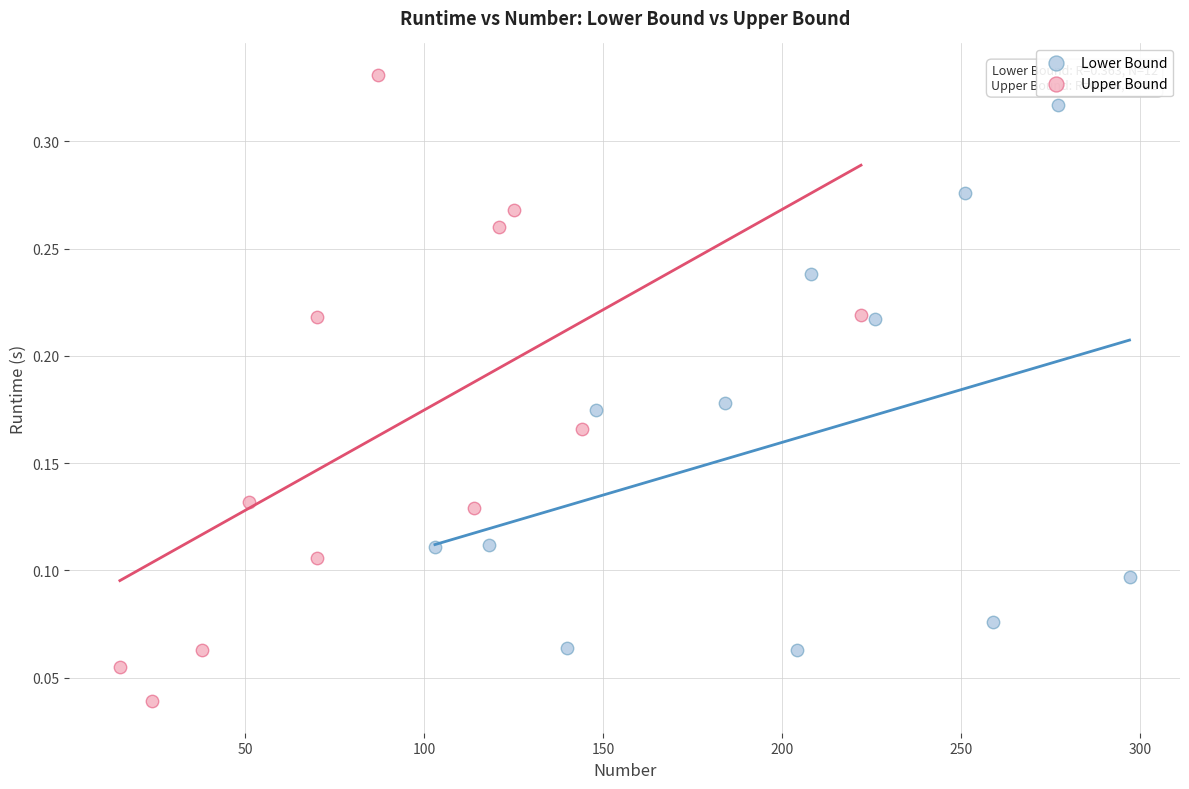

Which series has the widest spread of Y values?

Upper Bound